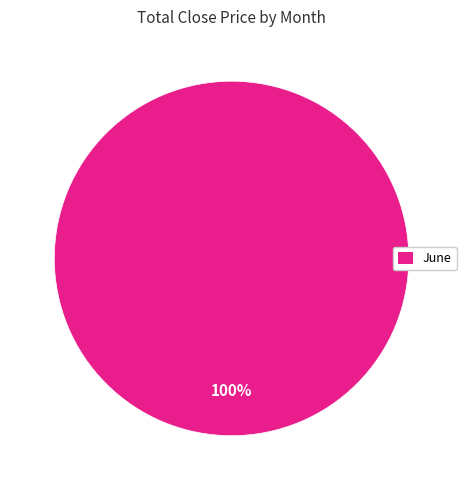

Is there any slice that represents more than half of the pie?

Yes